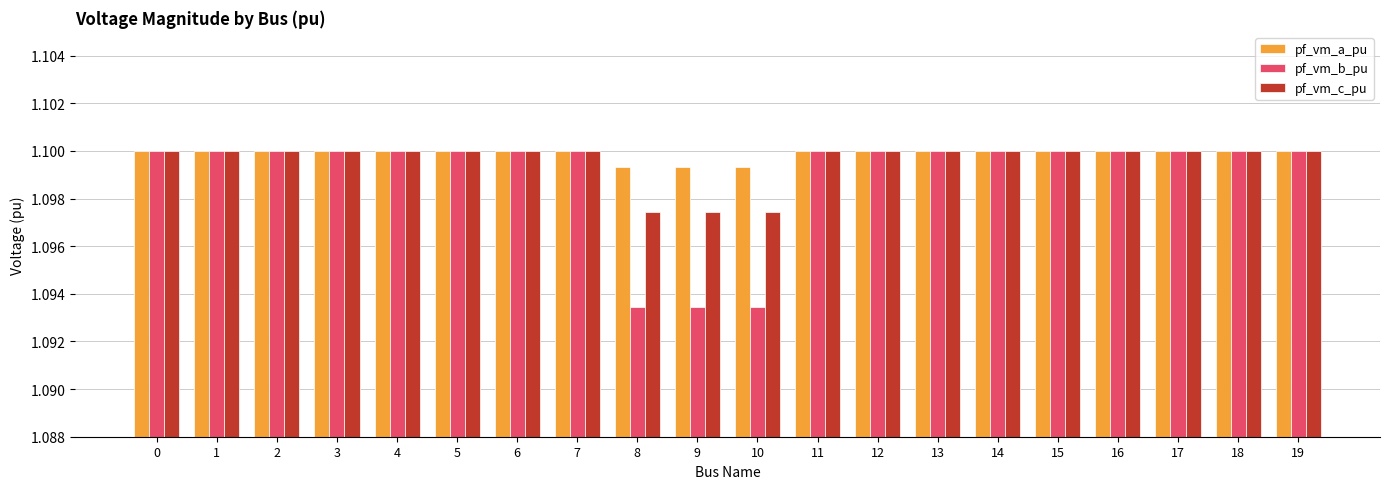

Is it true that pf_vm_c_pu equals 1.1 at 5?

True